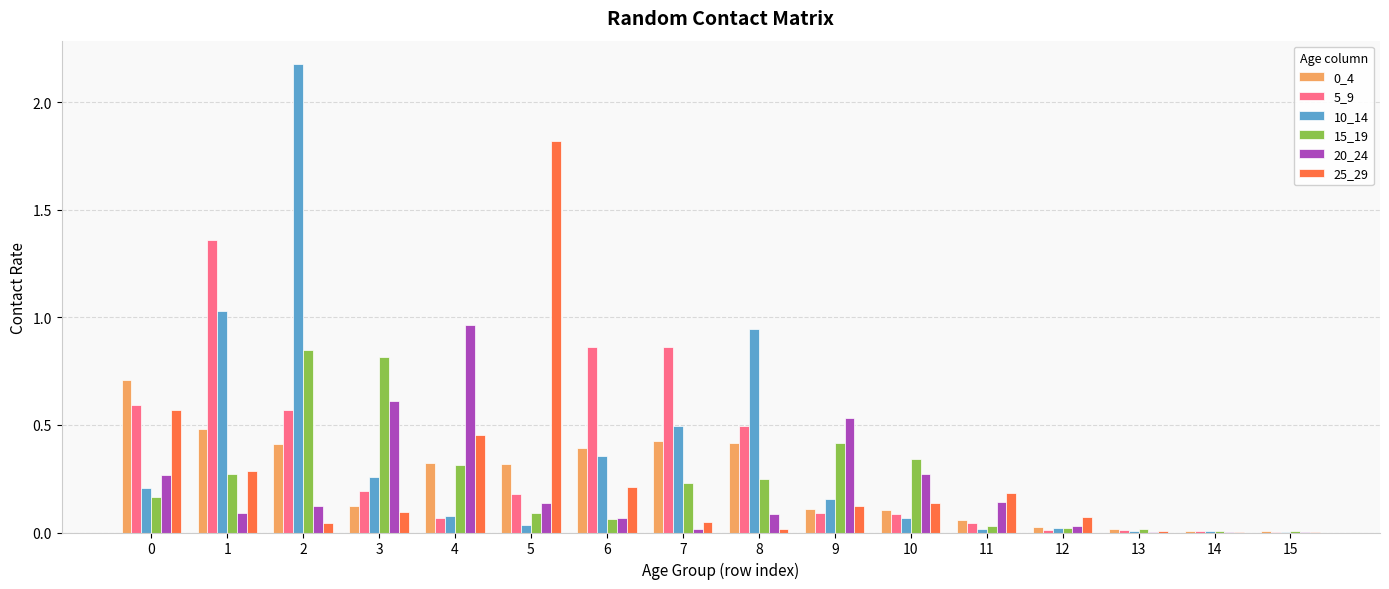

Are the bars grouped side by side (vs. stacked)?

Yes